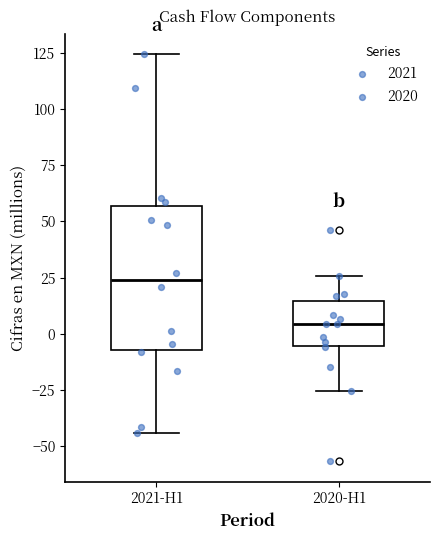

Where does the lower whisker of the box for 2021-H1 end on the y-axis? The values are not printed on the chart, so give them approximately, as read against the axis.

-45